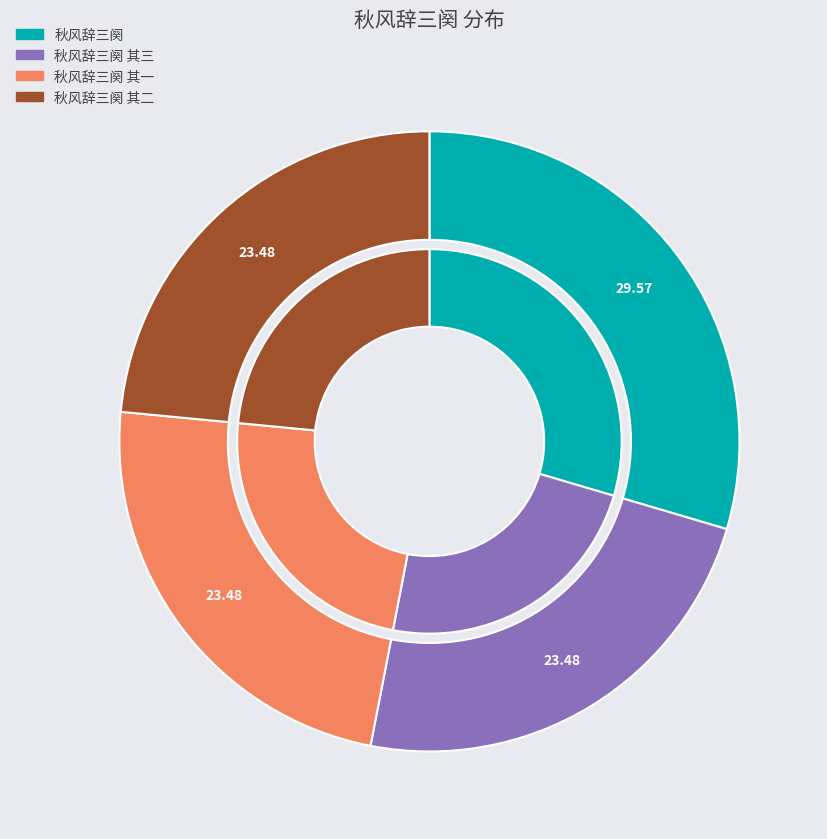

What portion of the pie excludes 秋风辞三阕 其二?

76.5%